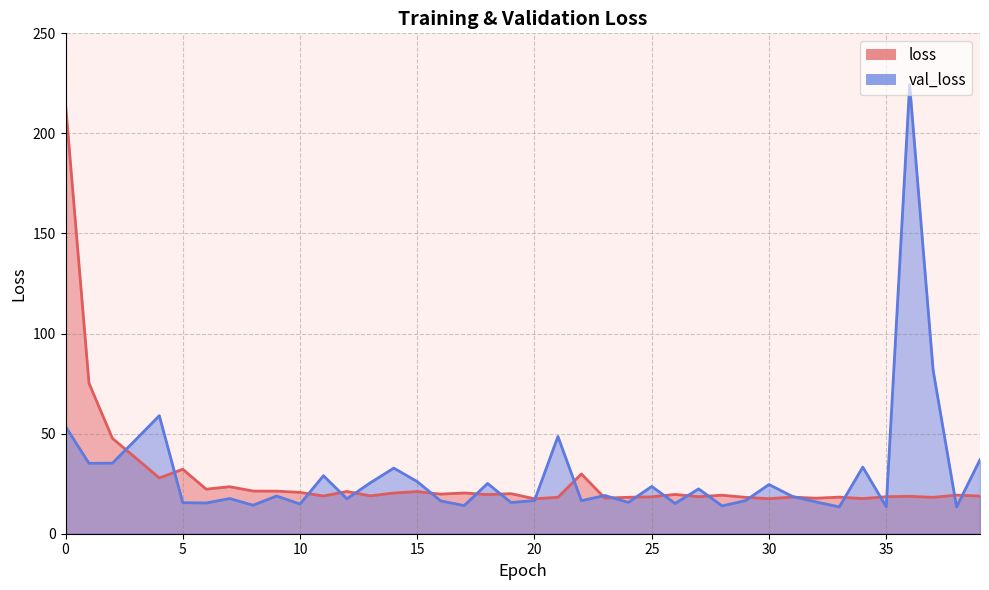

What is the difference between the highest and lowest values at 16?

3.4